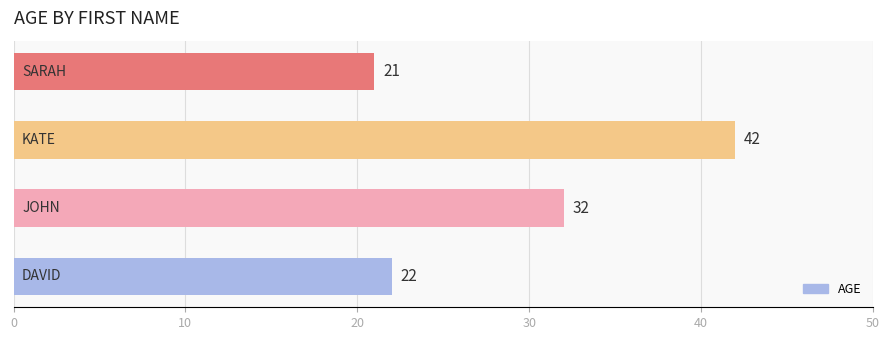

What is the smallest value displayed?

21